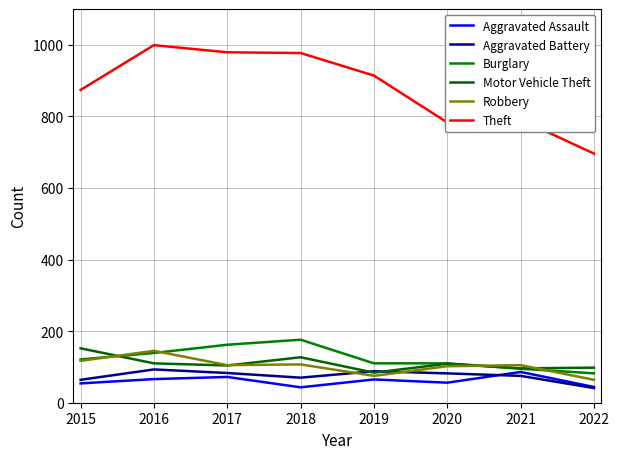

Reading right to left, extract all data points from this chart.

Aggravated Assault: 2022=44	2021=86	2020=56	2019=65	2018=43	2017=72	2016=66	2015=54
Aggravated Battery: 2022=41	2021=75	2020=82	2019=88	2018=70	2017=83	2016=93	2015=64
Burglary: 2022=82	2021=95	2020=110	2019=110	2018=176	2017=162	2016=139	2015=121
Motor Vehicle Theft: 2022=98	2021=96	2020=109	2019=84	2018=127	2017=104	2016=110	2015=152
Robbery: 2022=64	2021=105	2020=102	2019=75	2018=107	2017=105	2016=145	2015=117
Theft: 2022=696	2021=791	2020=783	2019=914	2018=977	2017=979	2016=999	2015=874